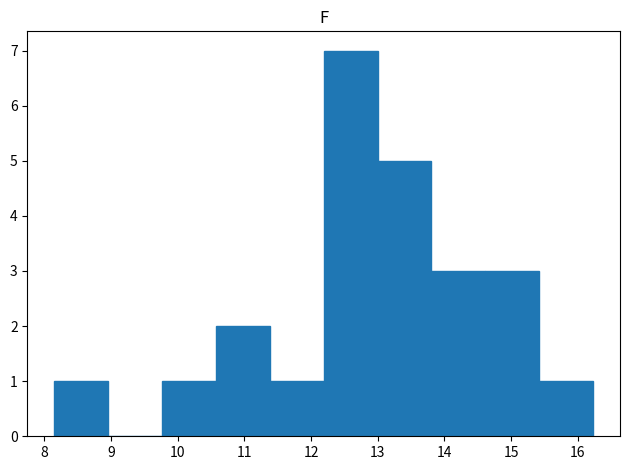

How tall is the bar that spans 8.2 to 9.0 on the x-axis? Neither the bar edges nor the heights are printed on the chart, so give them approximately, as read against the axes.

1